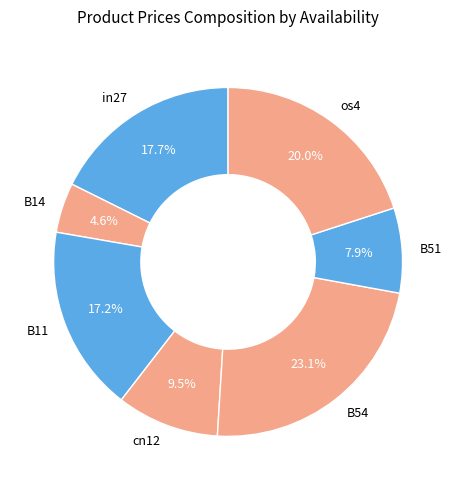

Between cn12 and B51, which is larger?

cn12